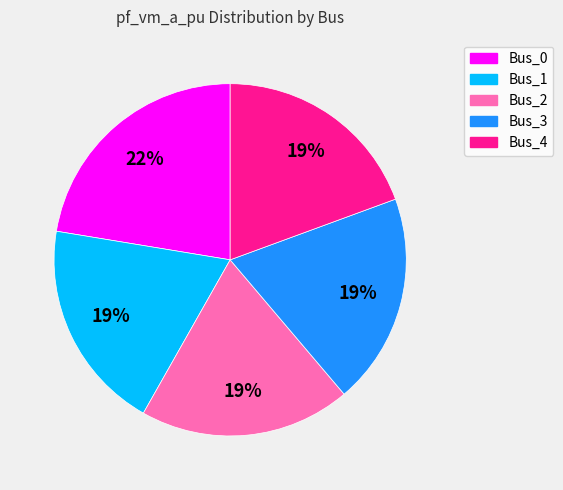

Does Bus_0 account for over 50% of the chart?

No